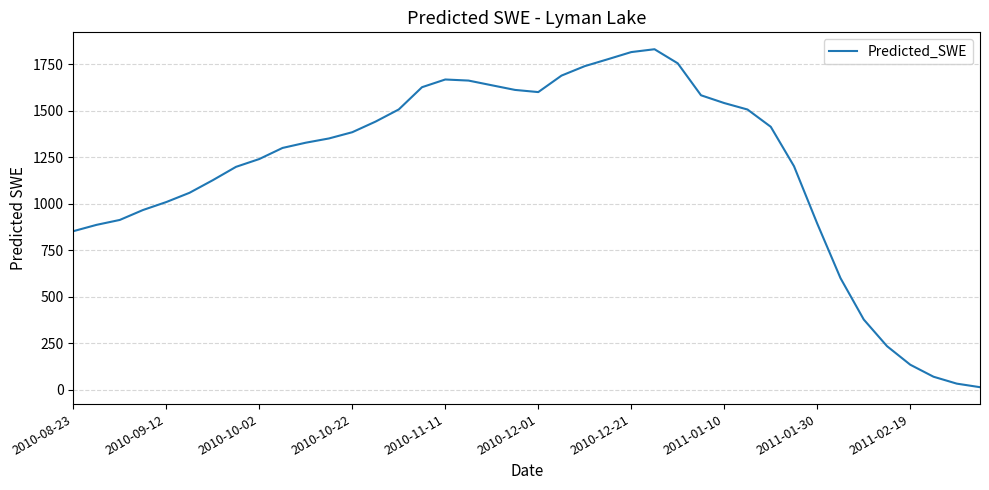

Does the chart have visible grid lines?

Yes